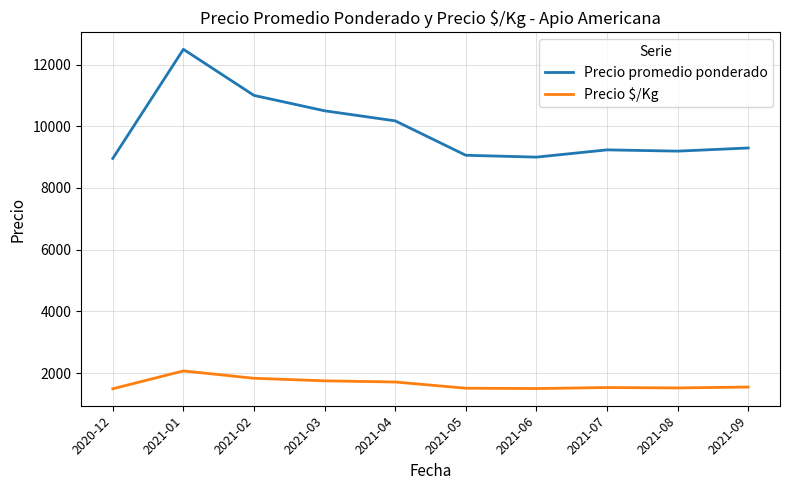

What are all the series names shown in the legend?

Precio promedio ponderado, Precio $/Kg